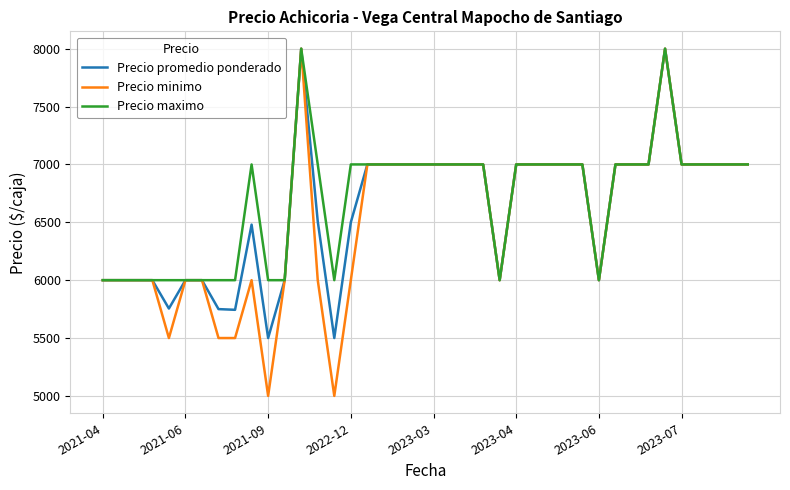

What is the maximum value shown in the chart?

8000